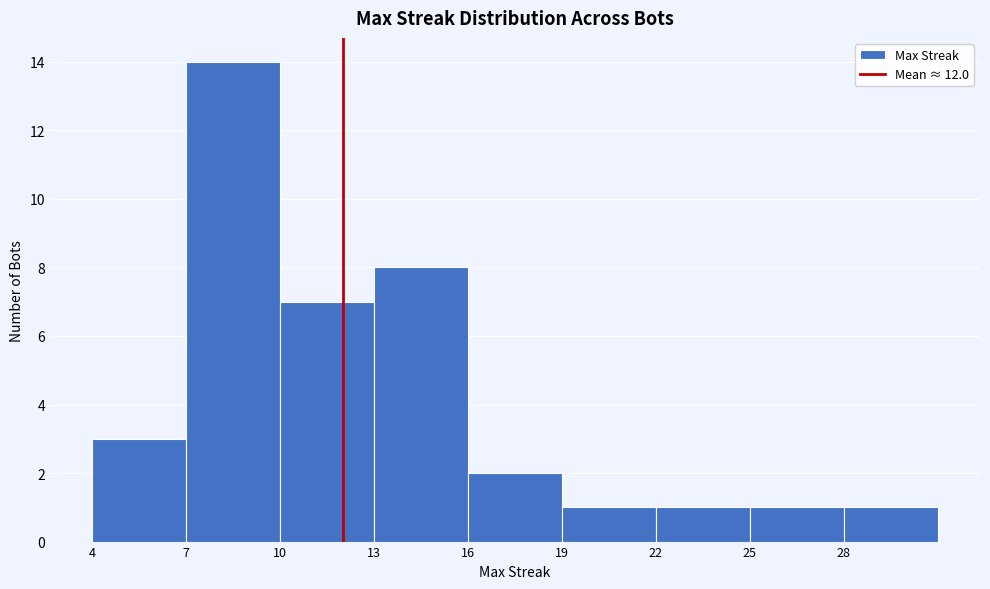

Over which range of the x-axis is the bar tallest?

7 to 10